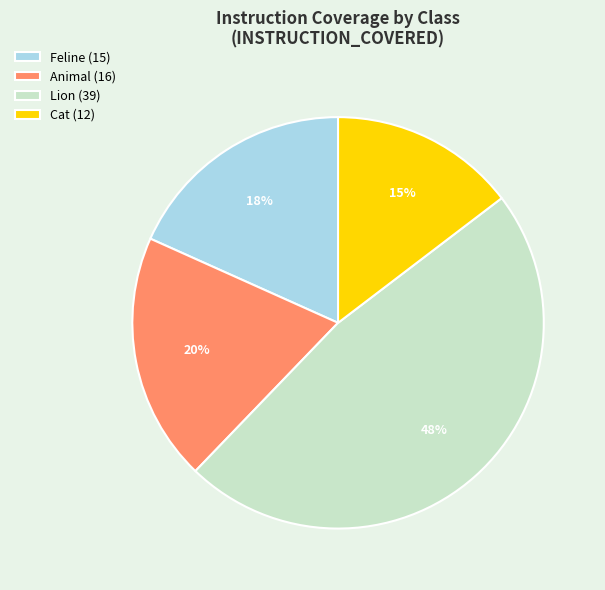

How many segments does this pie chart have?

4